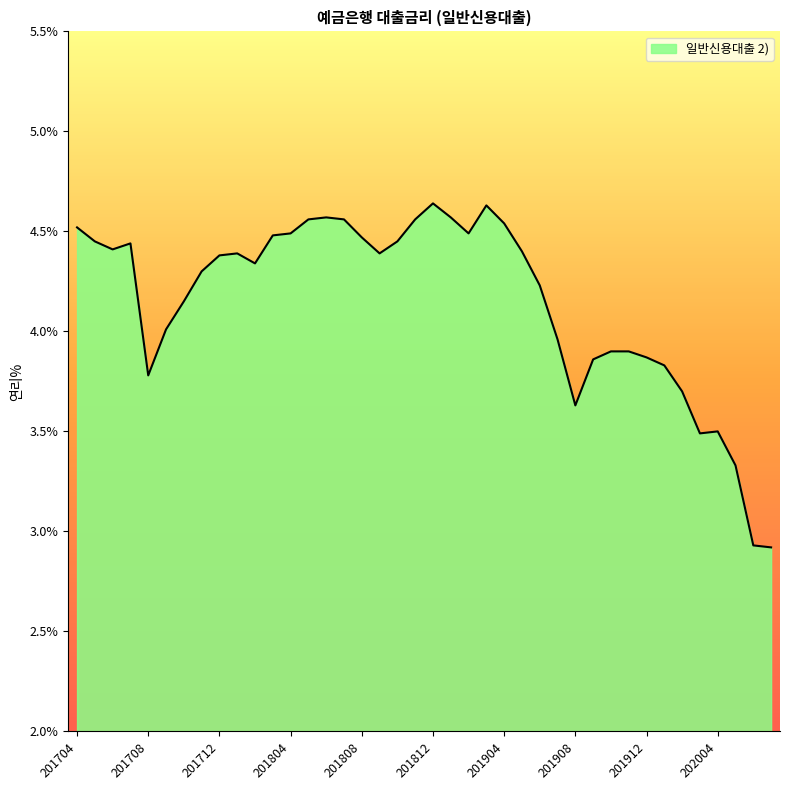

What is the minimum value shown in the chart?

2.9